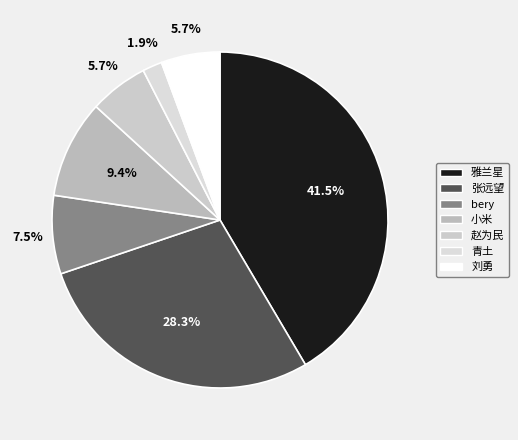

Count the number of slices in the pie.

7